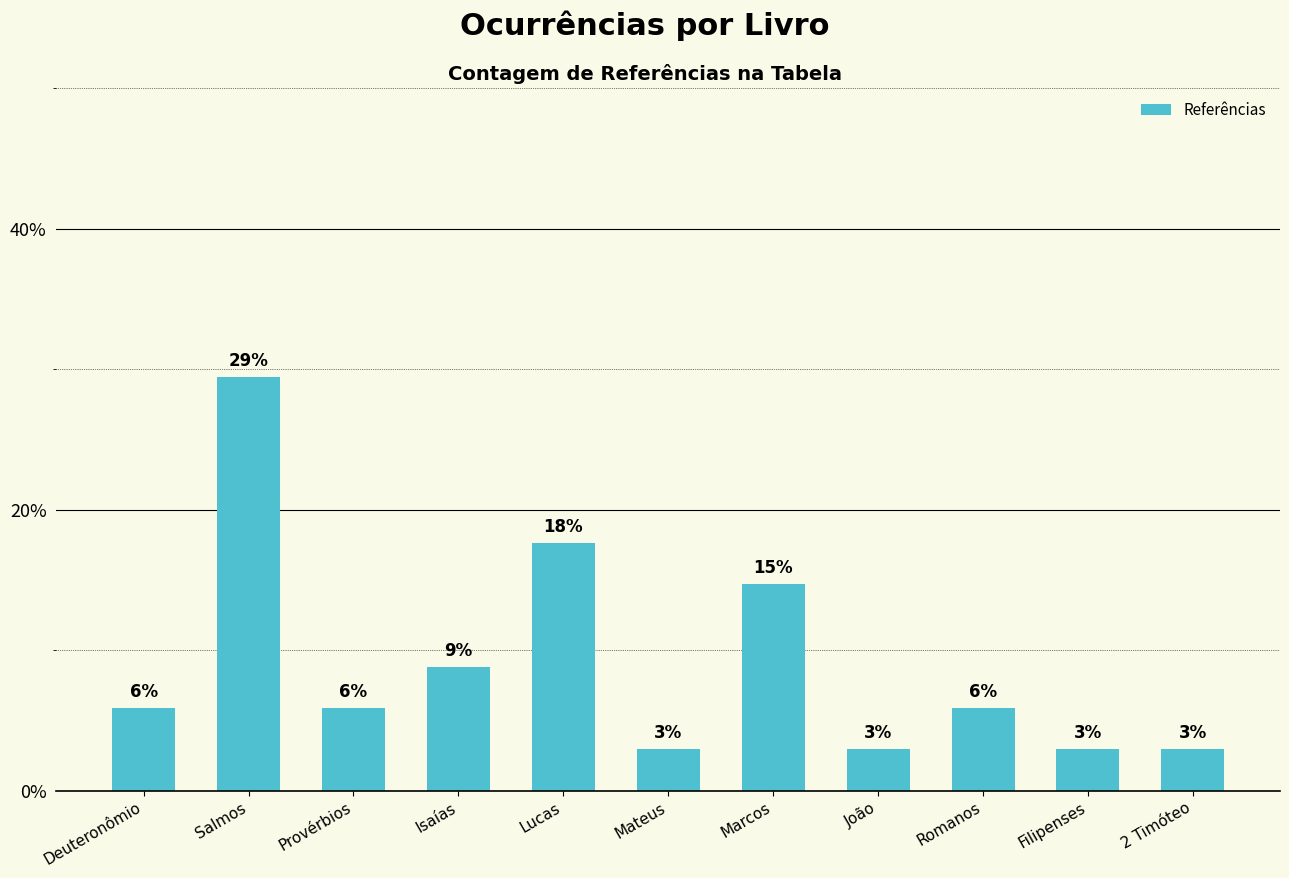

Does the chart contain any negative values?

No